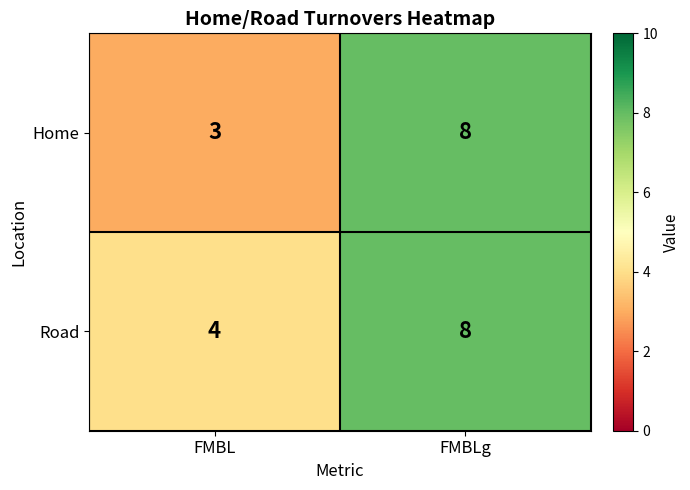

How many distinct data groups are displayed?

2